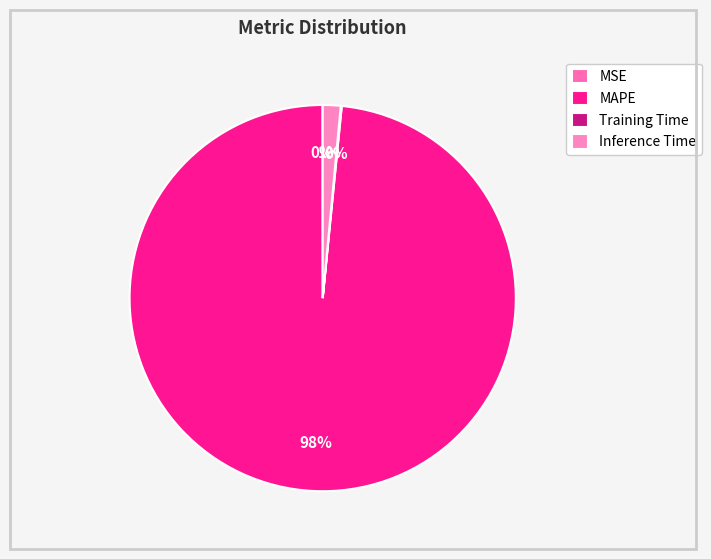

Is MSE the majority of the pie?

No